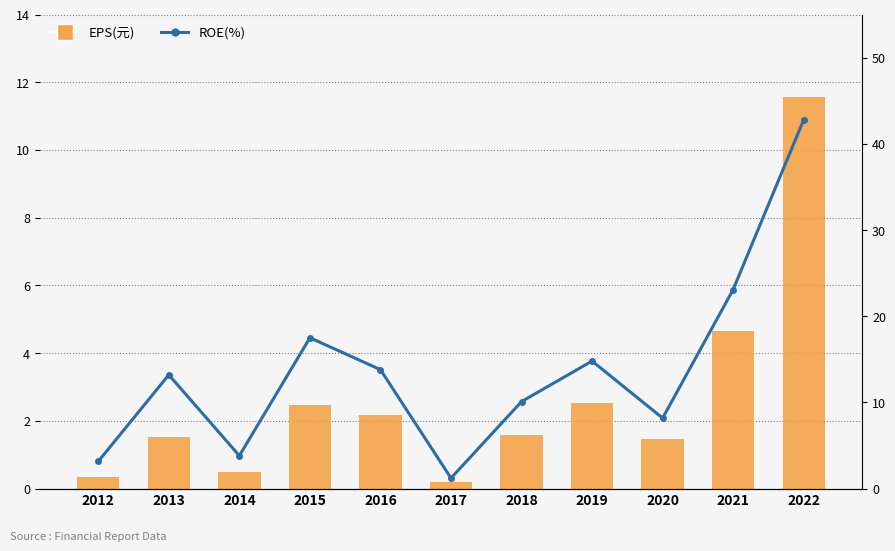

List the series in order of their peak value, highest first.

ROE(%), EPS(元)